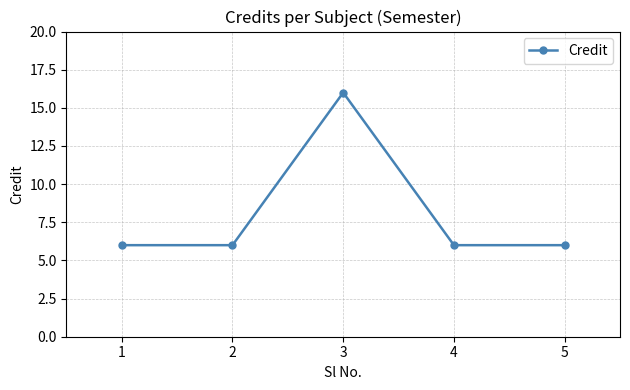

Count the values in the range 6 to 7.

4